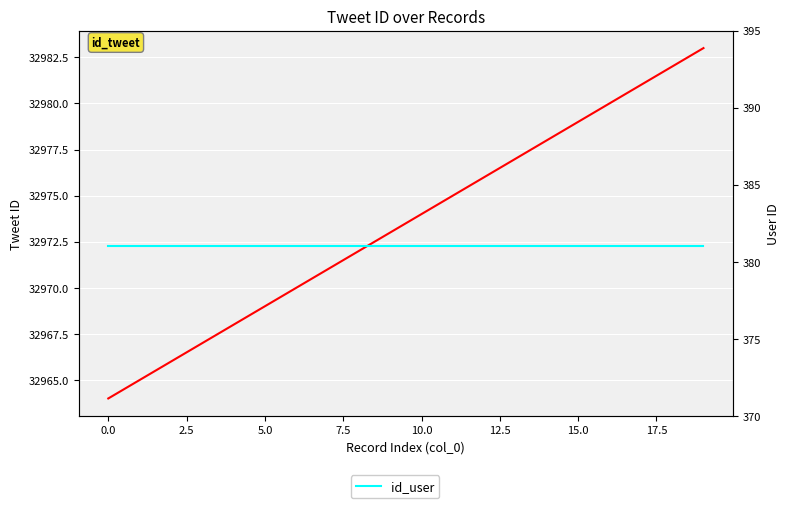

Count the number of categories in the chart.

20